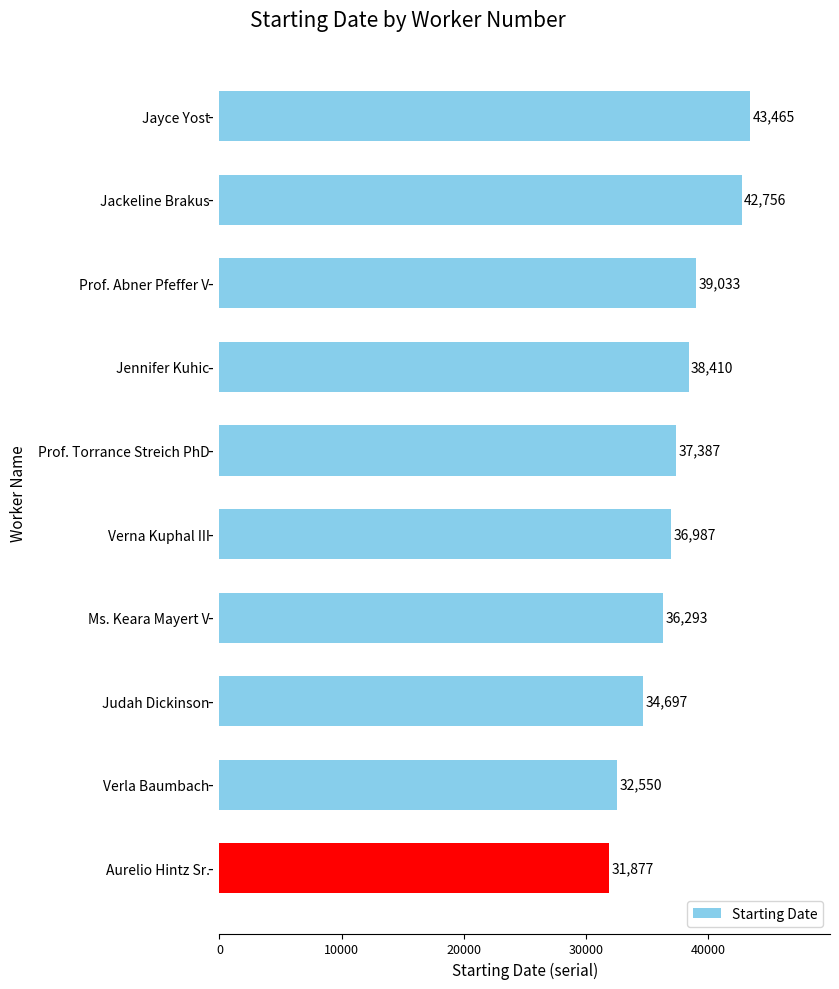

Reading top to bottom, what are all the values shown in this chart?

Jayce Yost=43465	Jackeline Brakus=42756	Prof. Abner Pfeffer V=39033	Jennifer Kuhic=38410	Prof. Torrance Streich PhD=37387	Verna Kuphal III=36987	Ms. Keara Mayert V=36293	Judah Dickinson=34697	Verla Baumbach=32550	Aurelio Hintz Sr.=31877